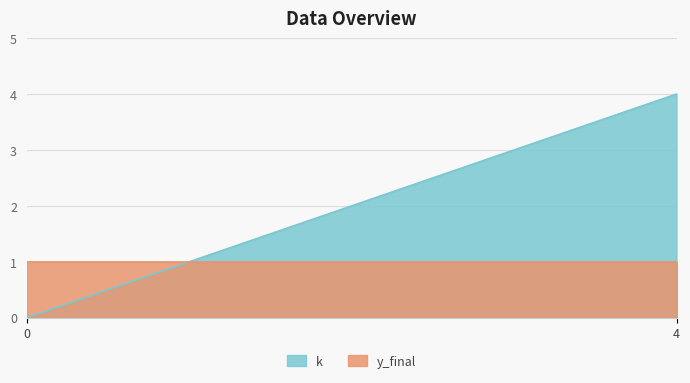

Reading left to right, what are all the values shown in this chart?

0	1	2	3	4